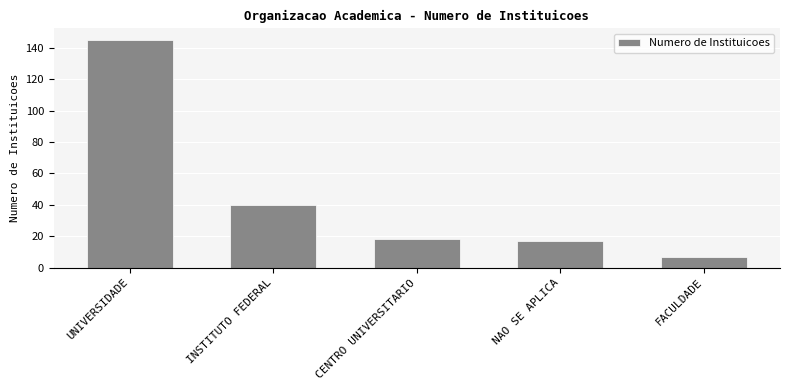

Where is the data nearest to the value 76?

INSTITUTO FEDERAL